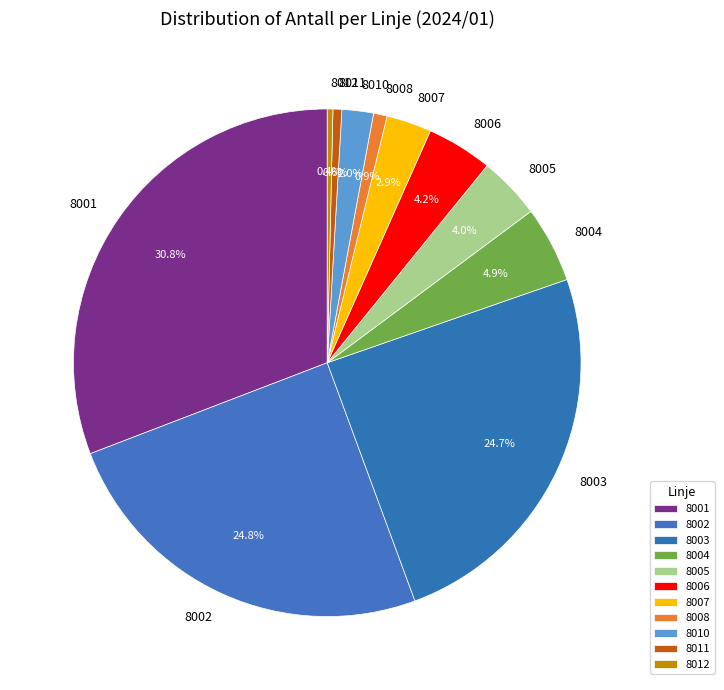

Is it true that 8011 is 1% of the pie?

True